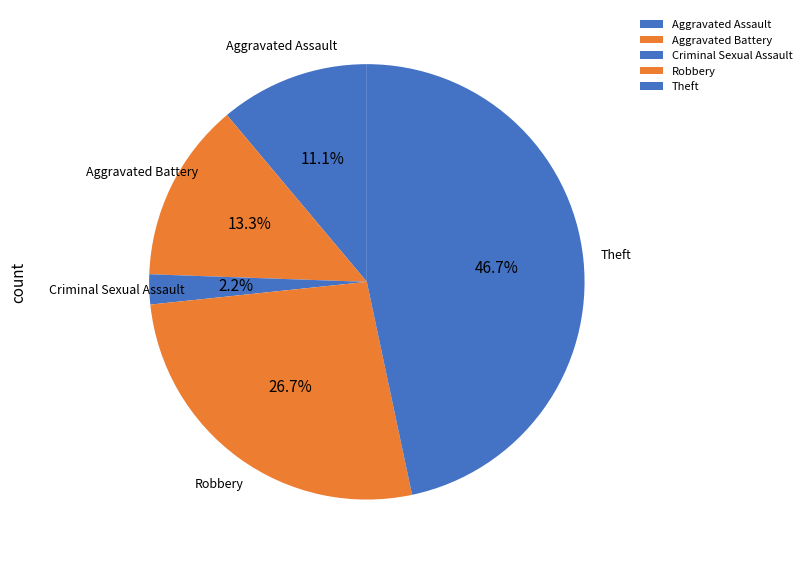

To the nearest percent, what portion does Robbery represent?

27%